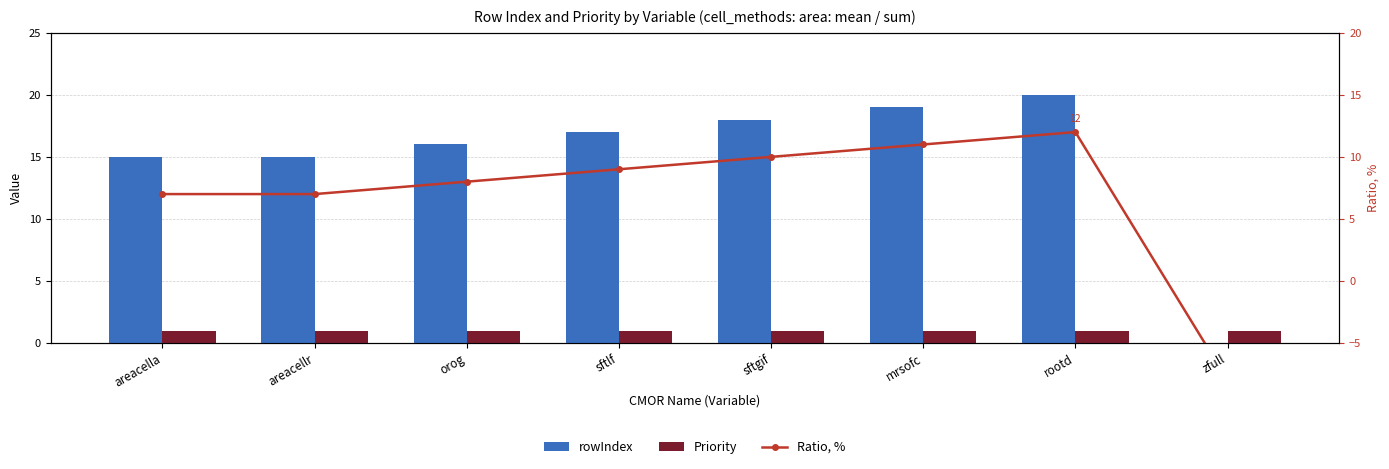

What position from the left is rootd?

7